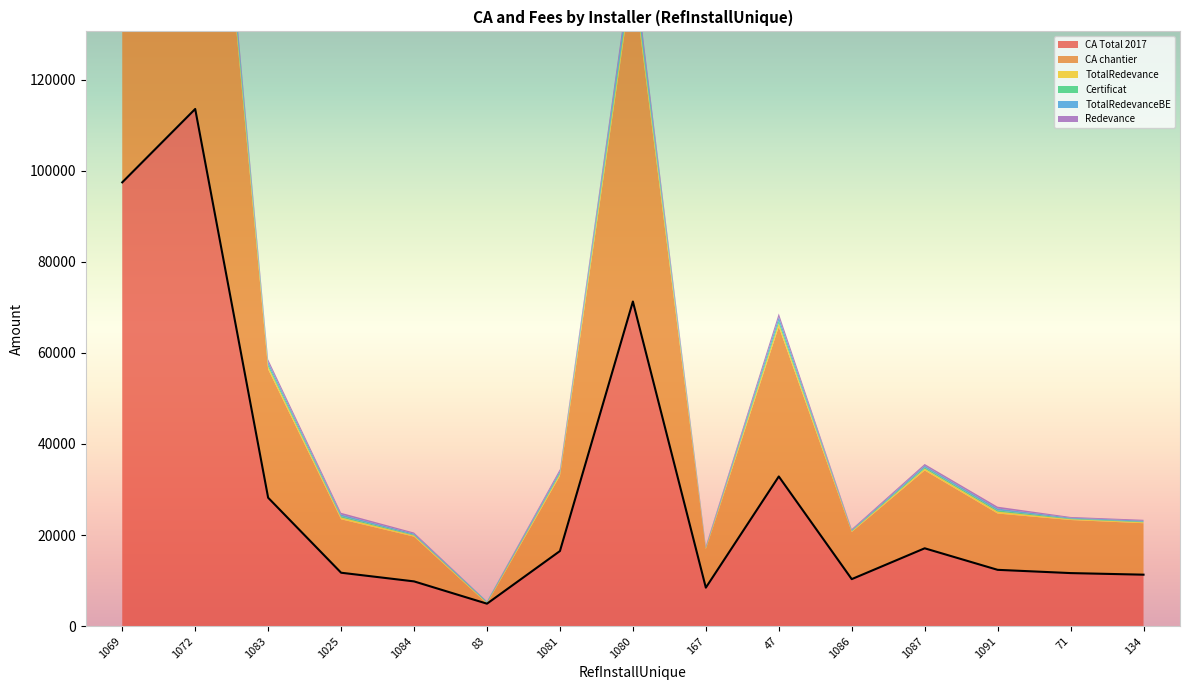

What is the sum of all Redevance values?

8960.0